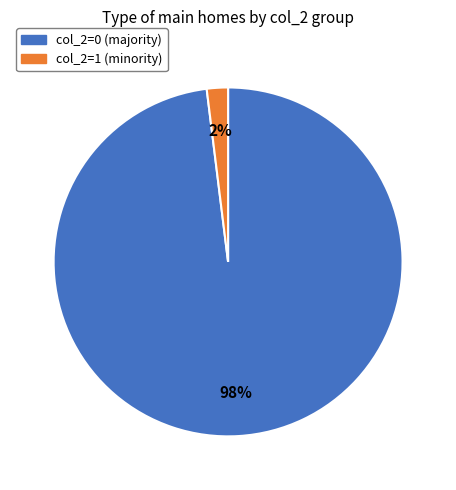

Combined, do col_2=1 and col_2=0 account for over 50%?

Yes